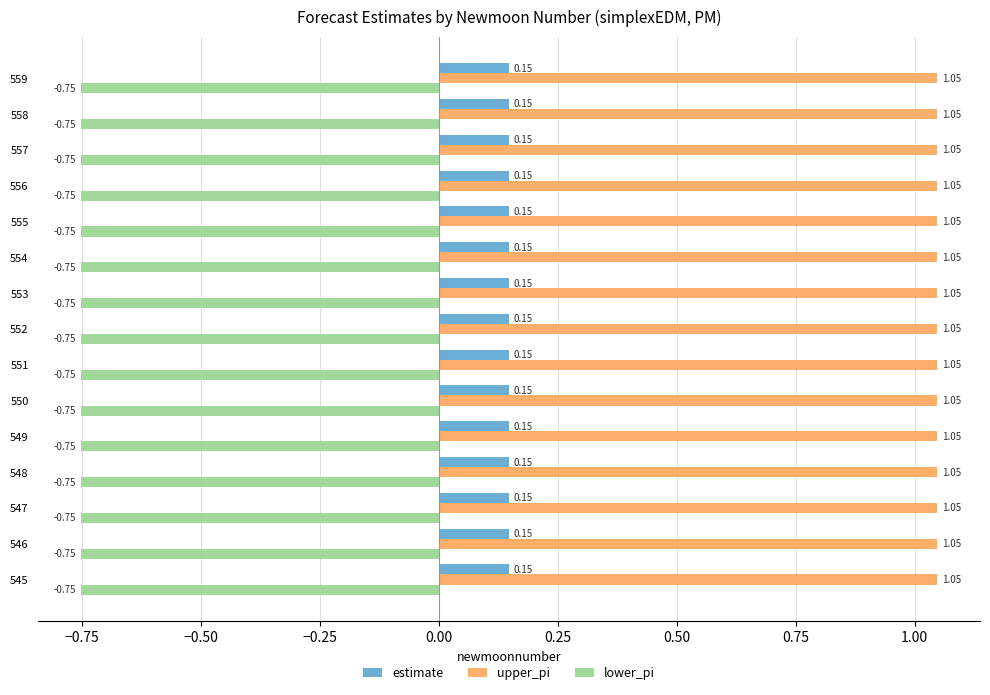

What are all the series names shown in the legend?

estimate, upper_pi, lower_pi